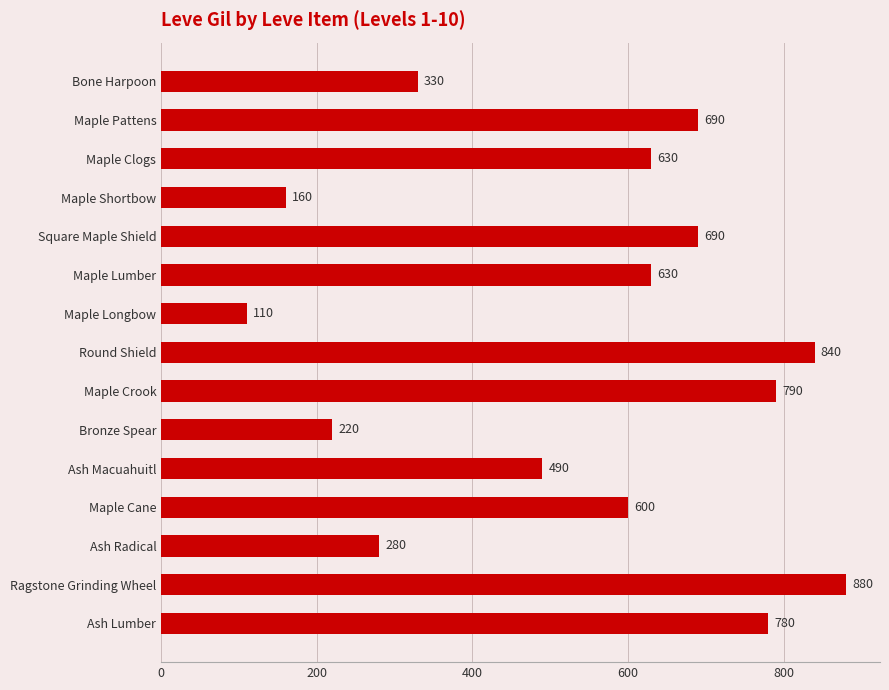

Which category has the highest value across all series?

Ragstone Grinding Wheel